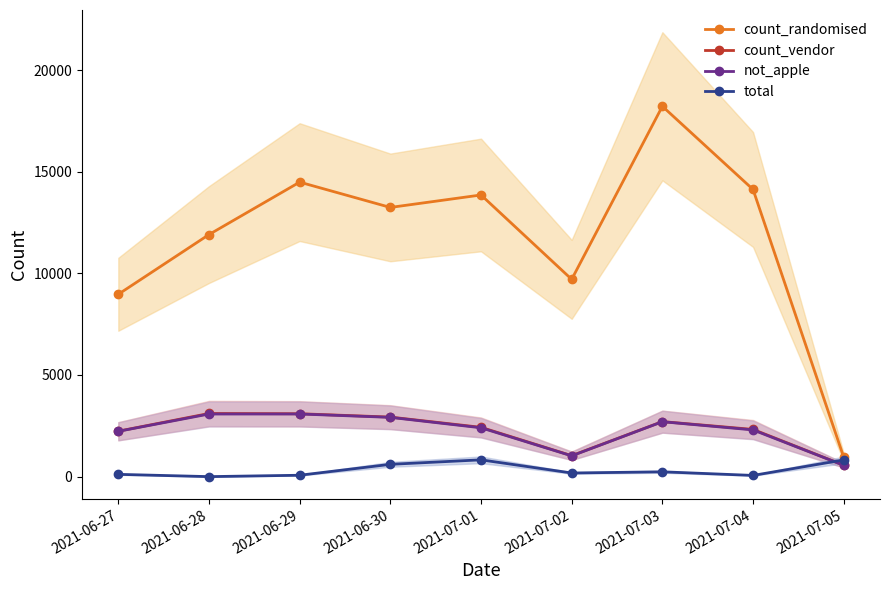

What is the value of the count_vendor point at the 9th from the left?

561